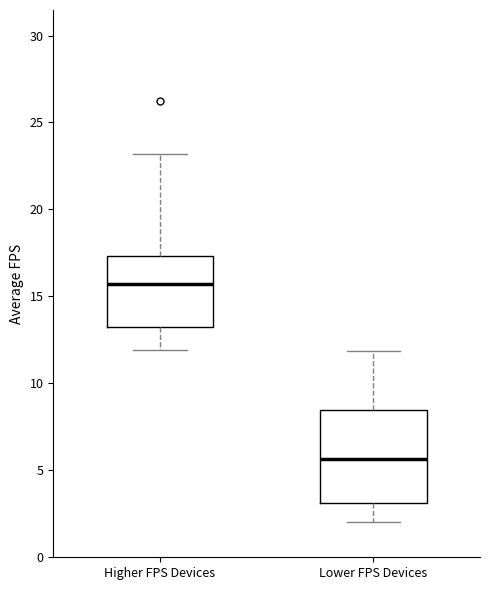

Where does the lower whisker of the box for Lower FPS Devices end on the y-axis? The values are not printed on the chart, so give them approximately, as read against the axis.

2.0